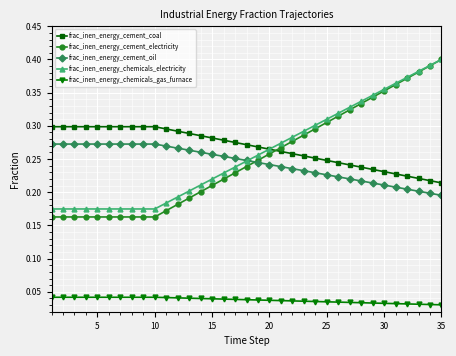

Which series has the widest spread of values?

frac_inen_energy_cement_electricity